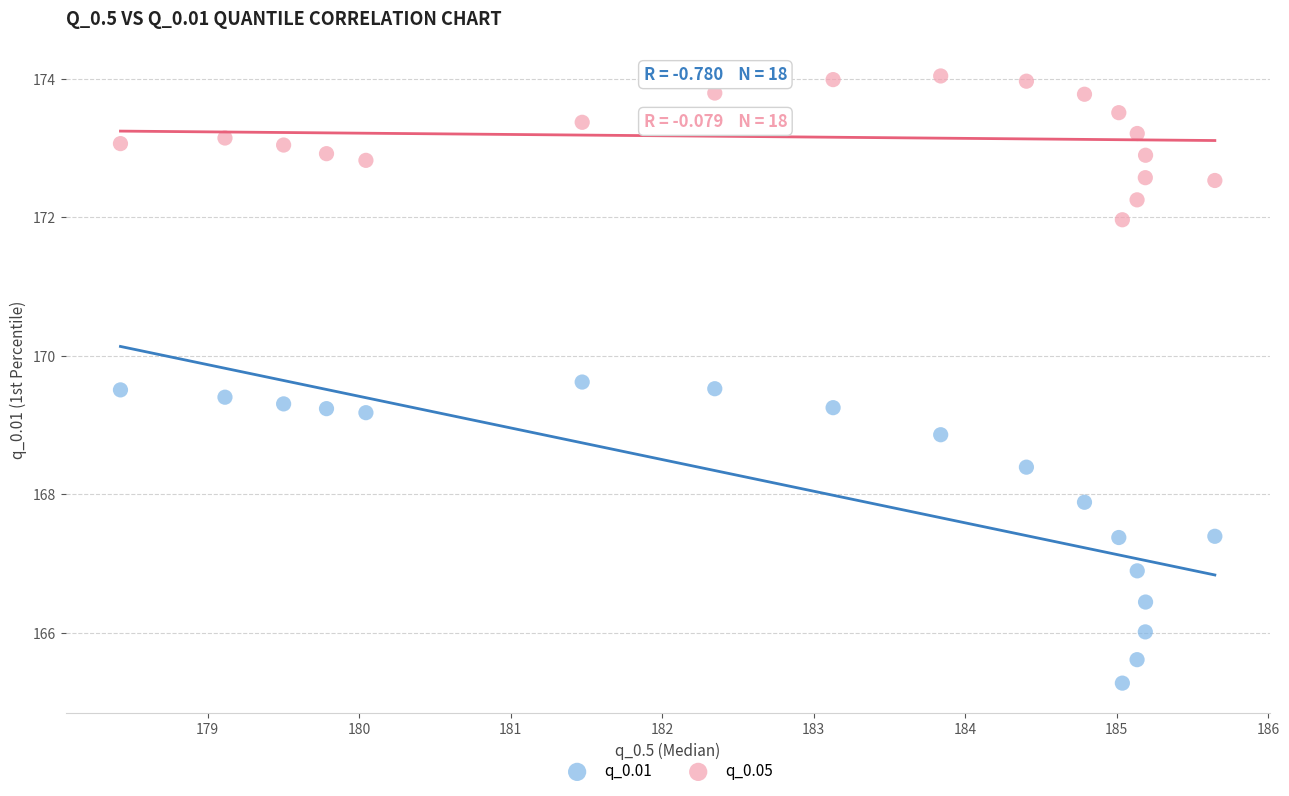

Across all data points, what is the range of X values (max minus min)?

7.2